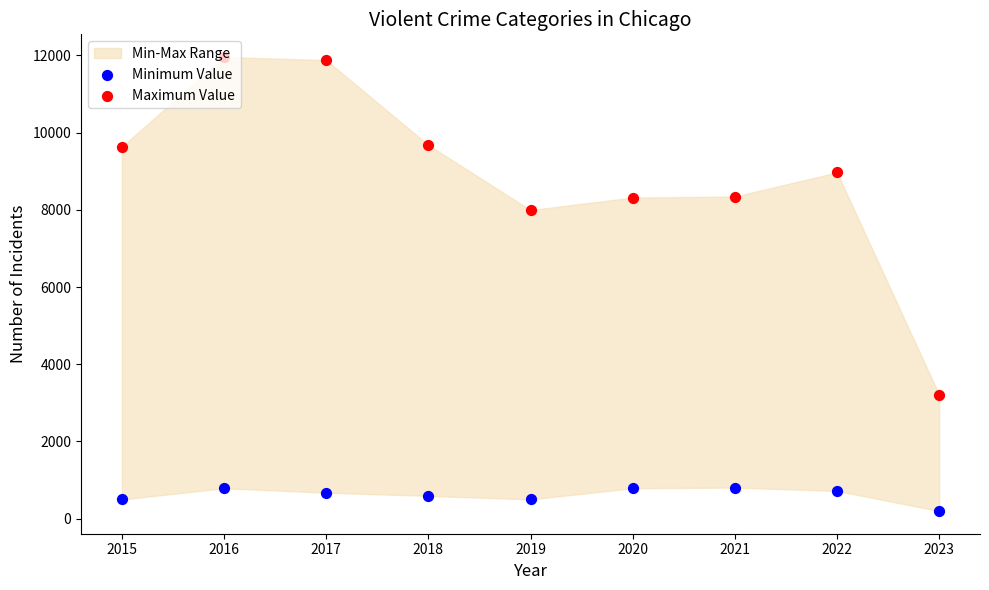

Which series has the largest total across all categories?

Maximum Value